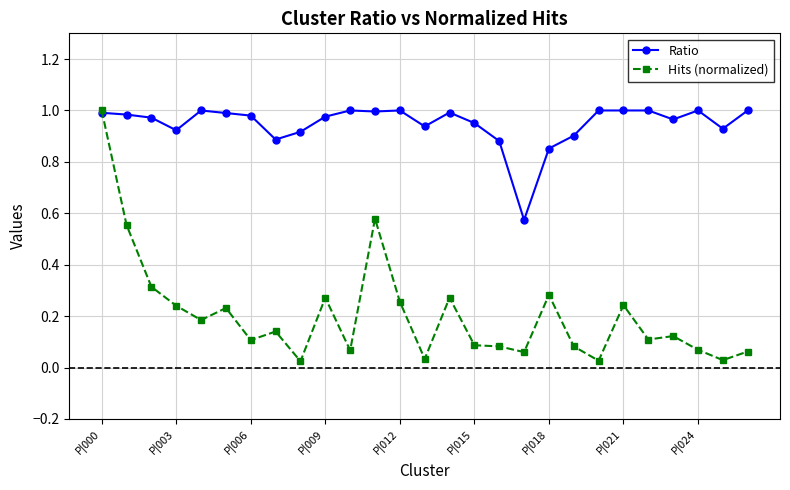

List the series in order of their overall mean, highest first.

Ratio, Hits (normalized)